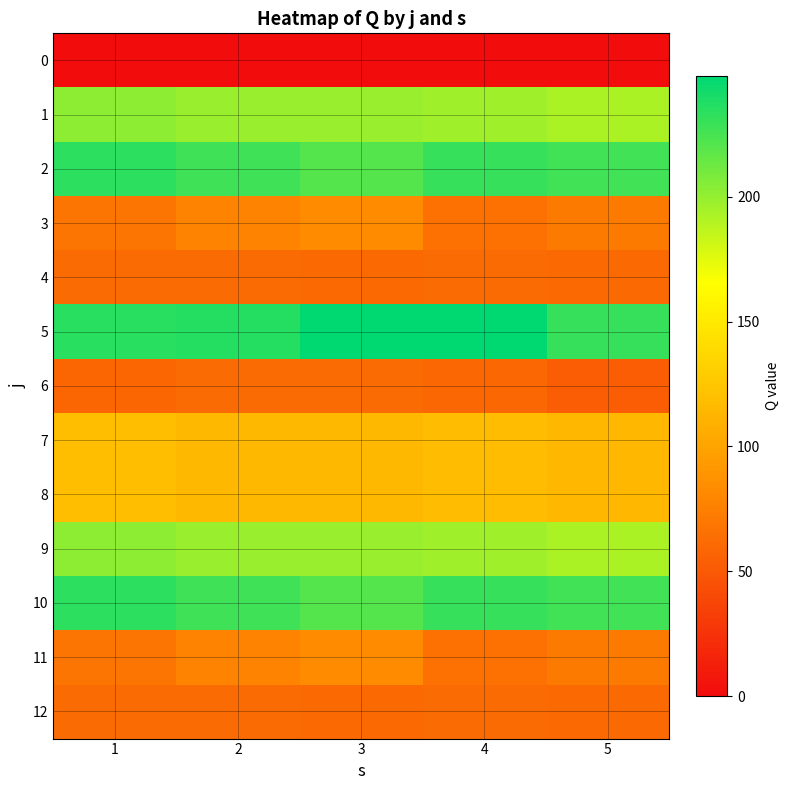

Between 1 and 4, which series saw the biggest shift?

5